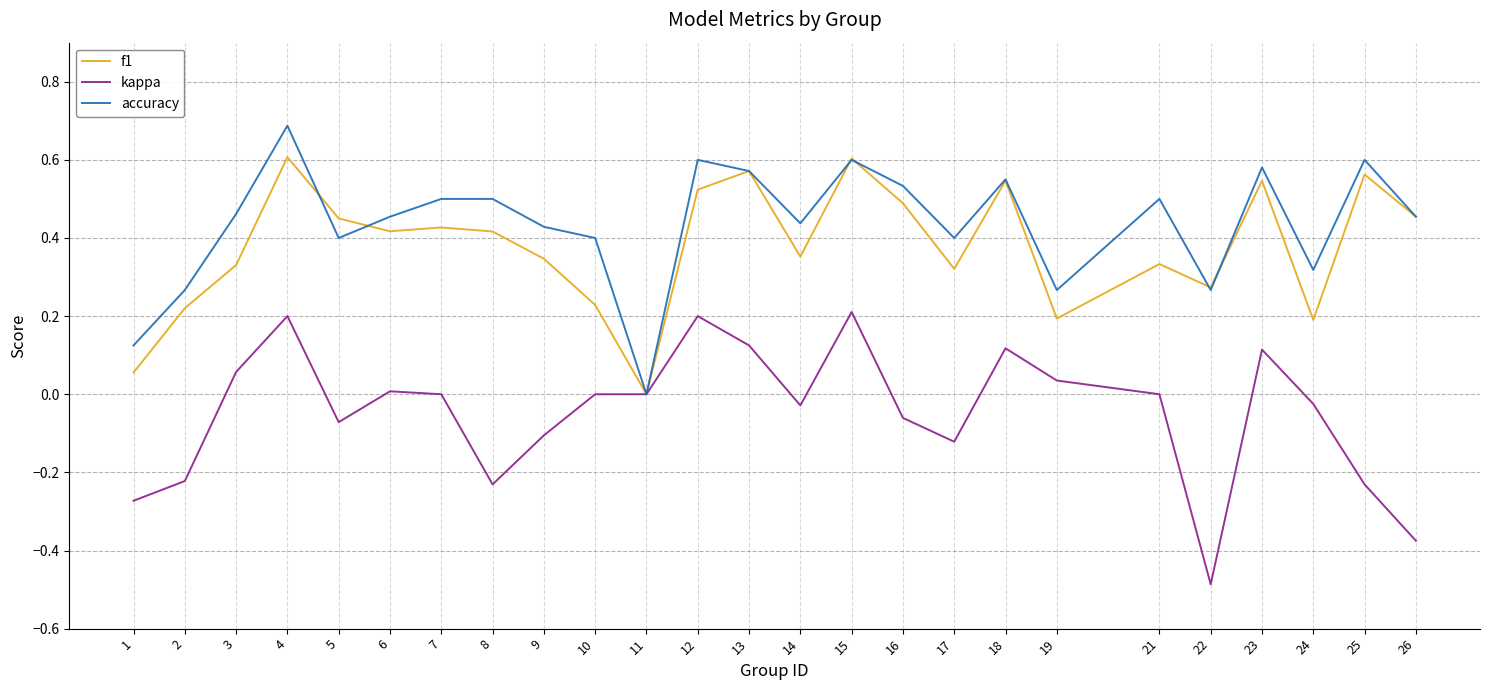

Is the value of accuracy at 3 greater than the value of f1 at 22?

Yes